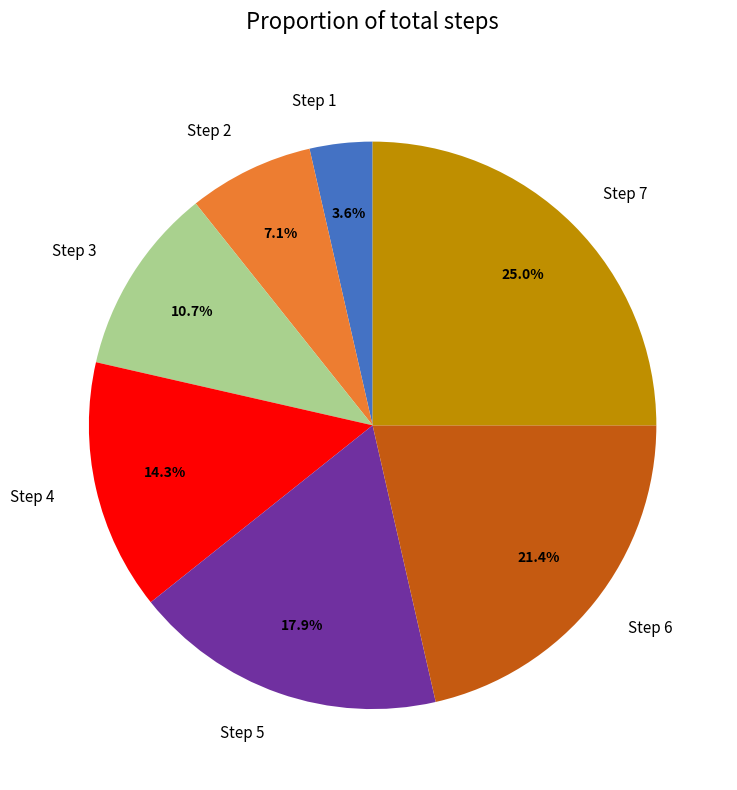

To the nearest percent, what percentage of the pie is Step 3?

11%